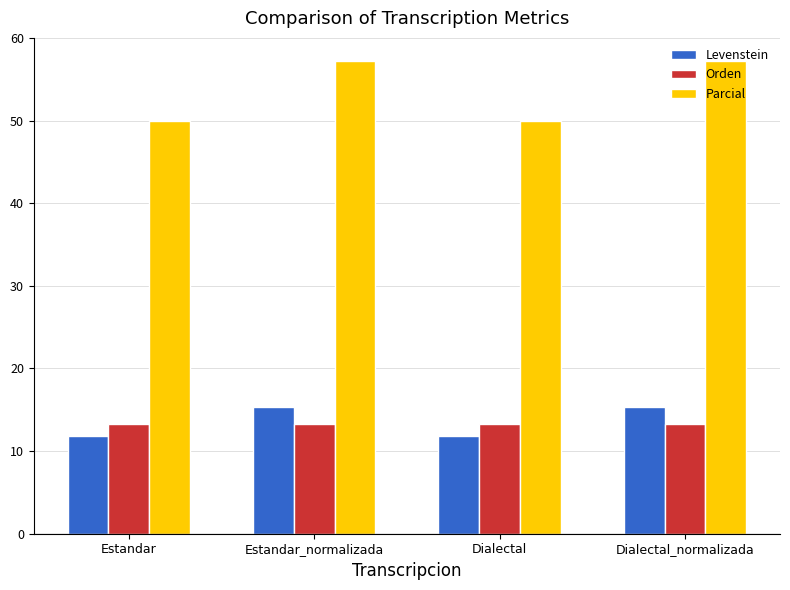

The value of Levenstein at Estandar_normalizada is 24.5. True or false?

False